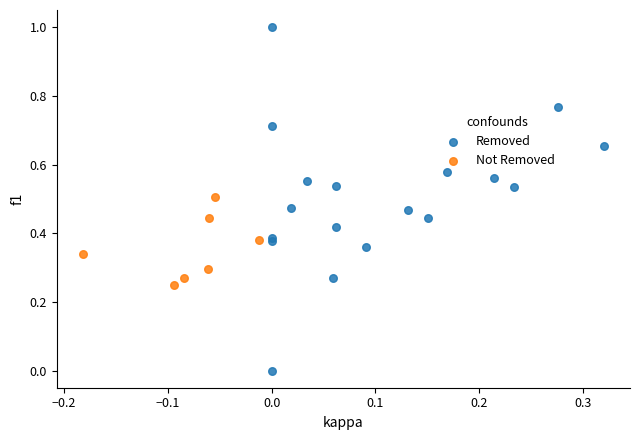

Which series contains the lowest Y value?

Removed